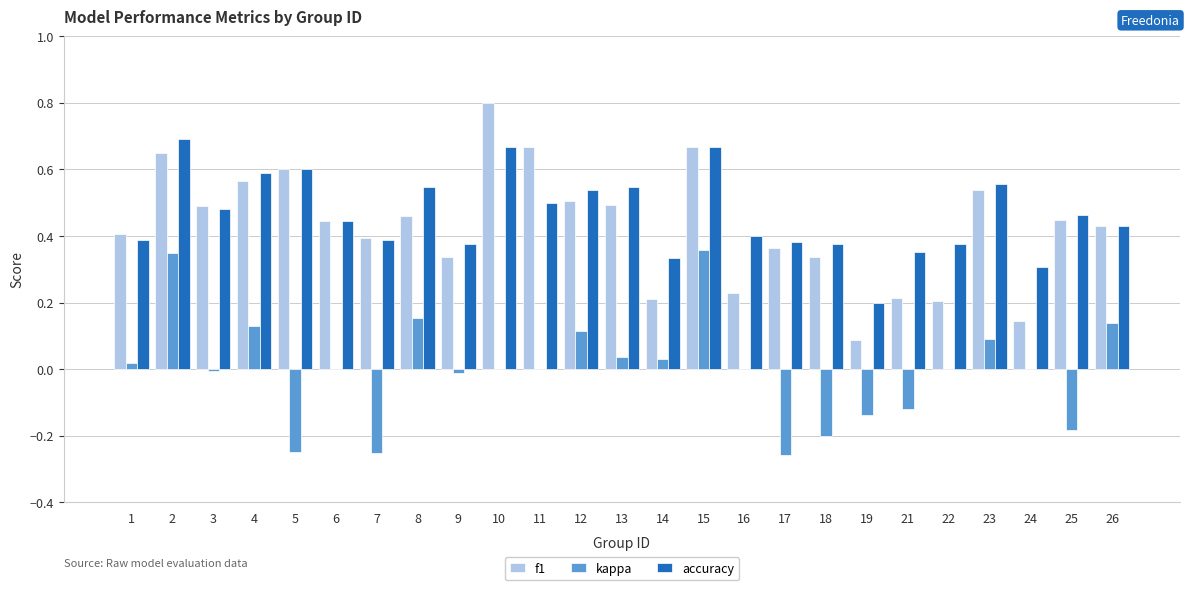

Is it true that f1 equals 0.1 at 16?

False